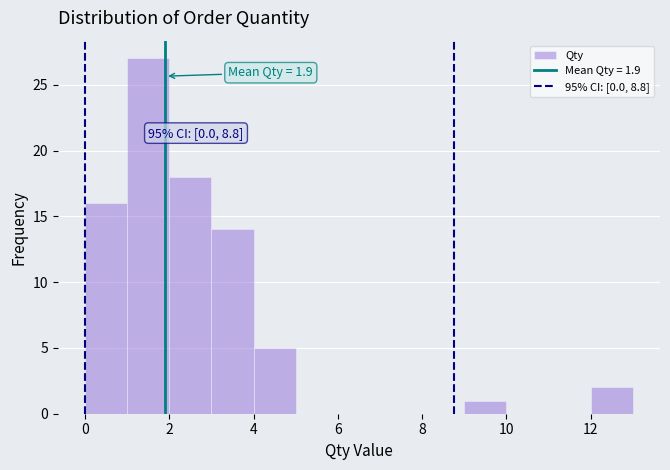

Over which range of the x-axis is the bar tallest?

1 to 2